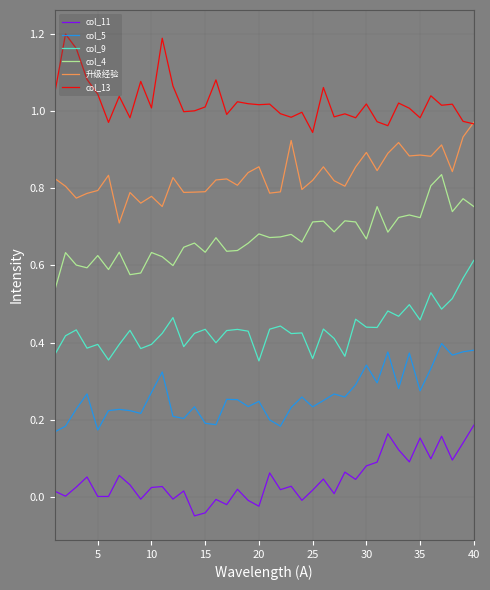

How many interior local peaks does the col_5 series have?

12